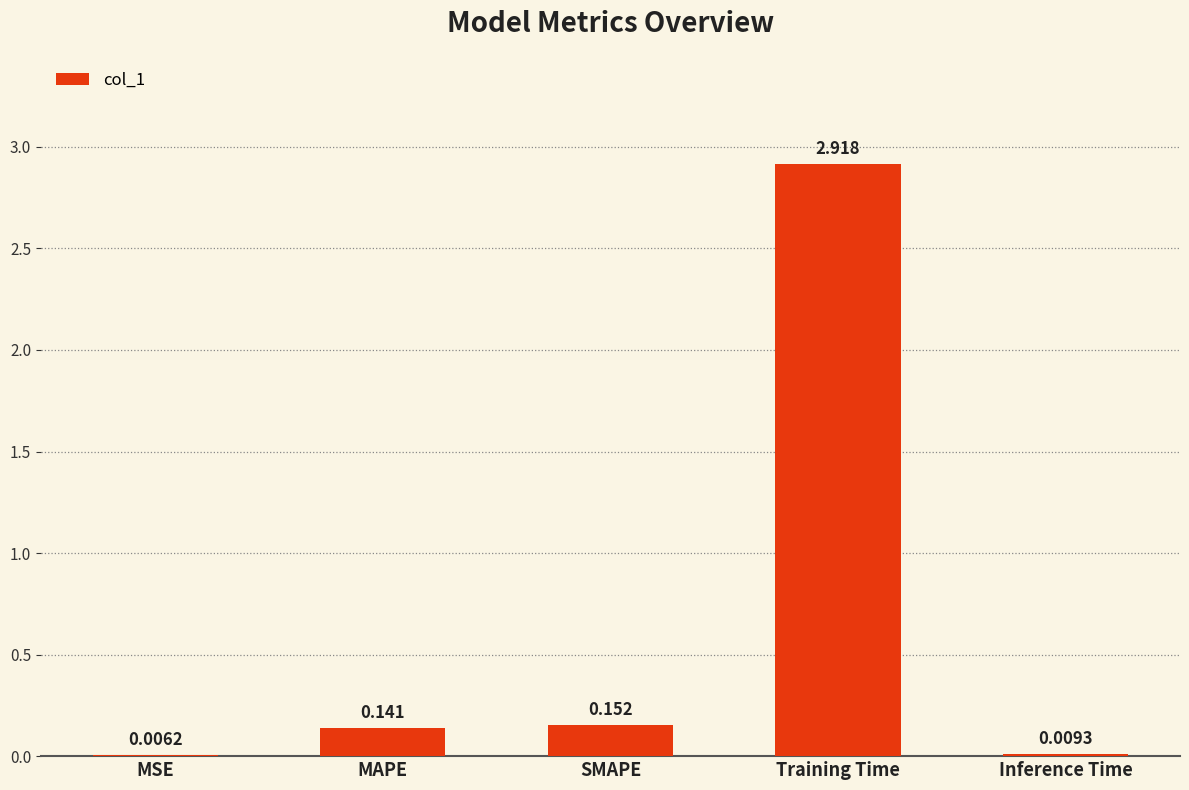

Are the bars horizontal?

No